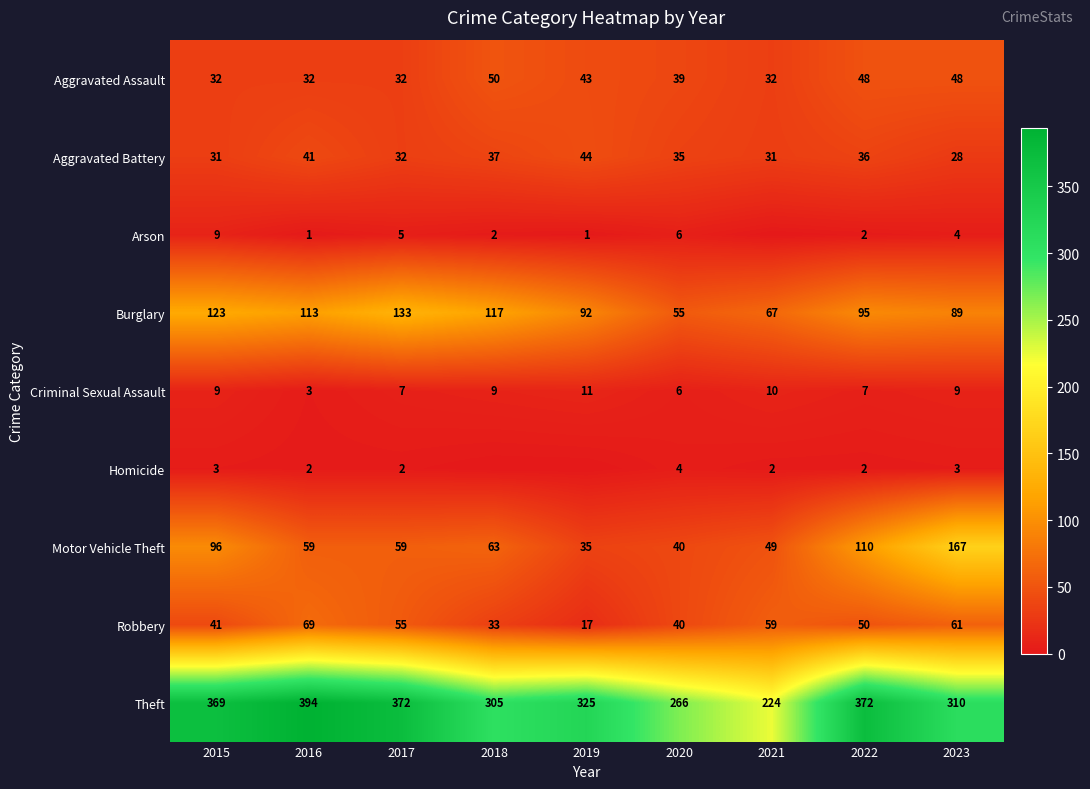

The Aggravated Battery series shows 32 at 2017. True or false?

True